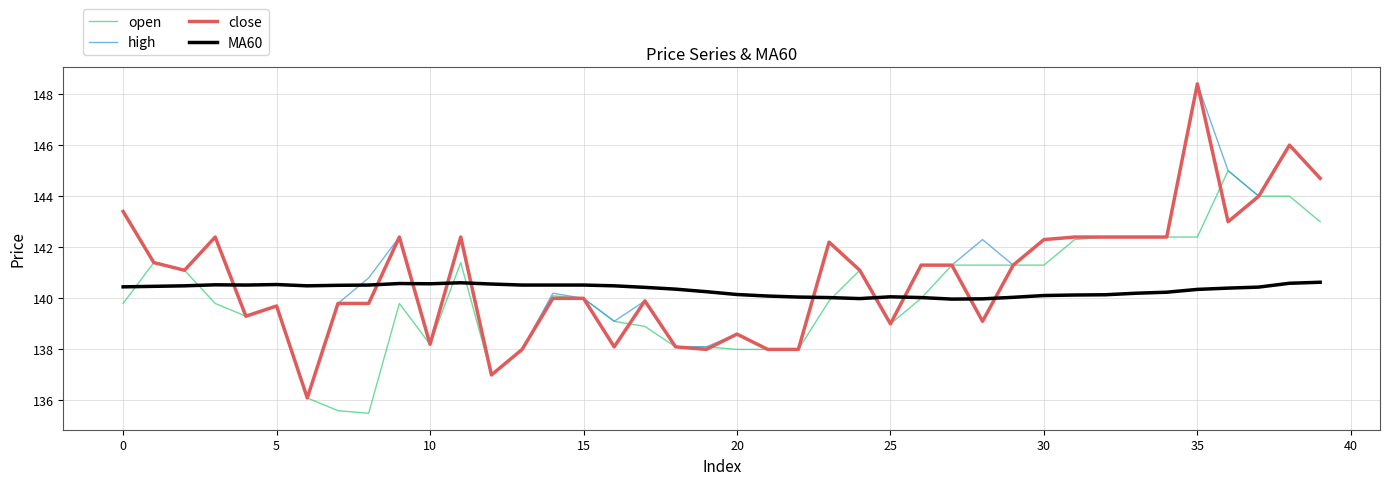

What is the maximum value shown in the chart?

148.4